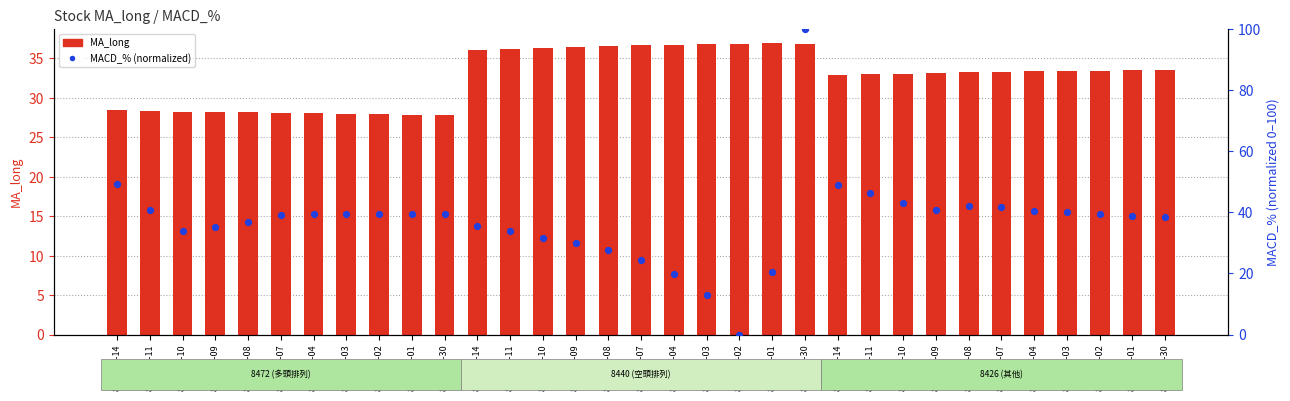

Which series has the largest Y range (max minus min)?

MACD_% (norm)